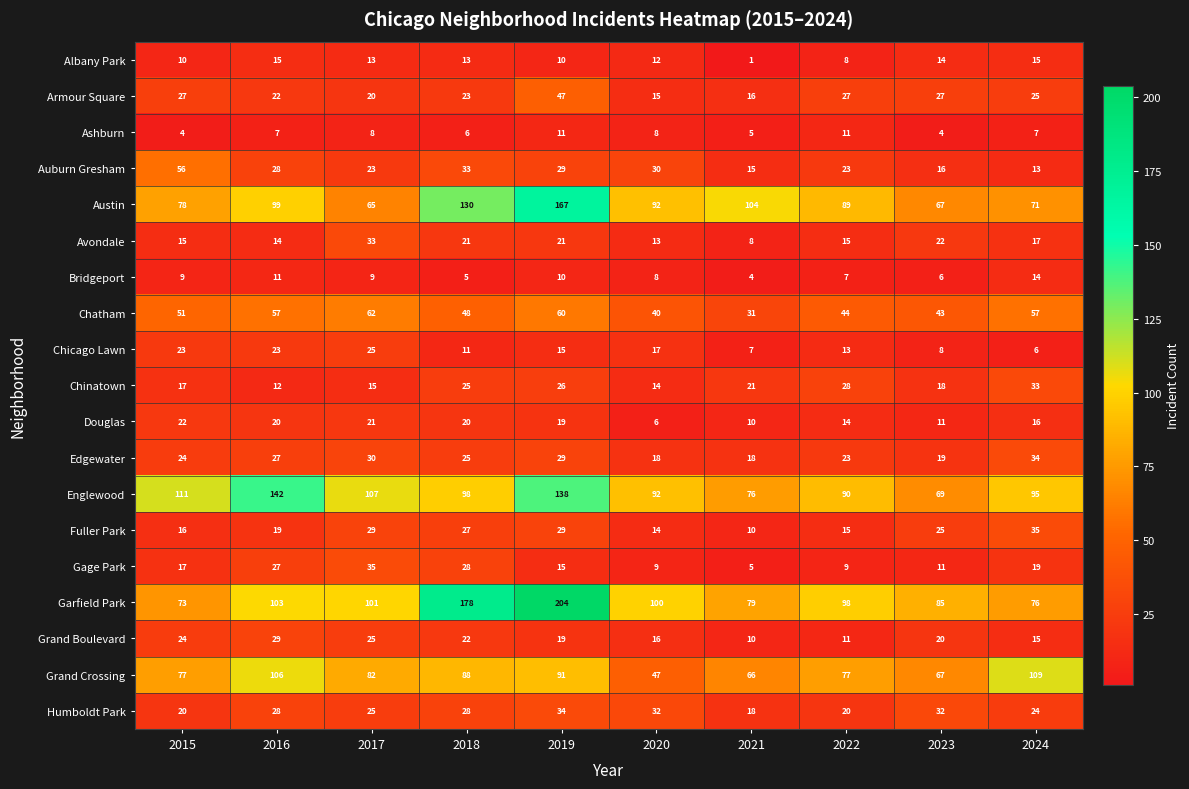

What is the sum of all Bridgeport values?

83